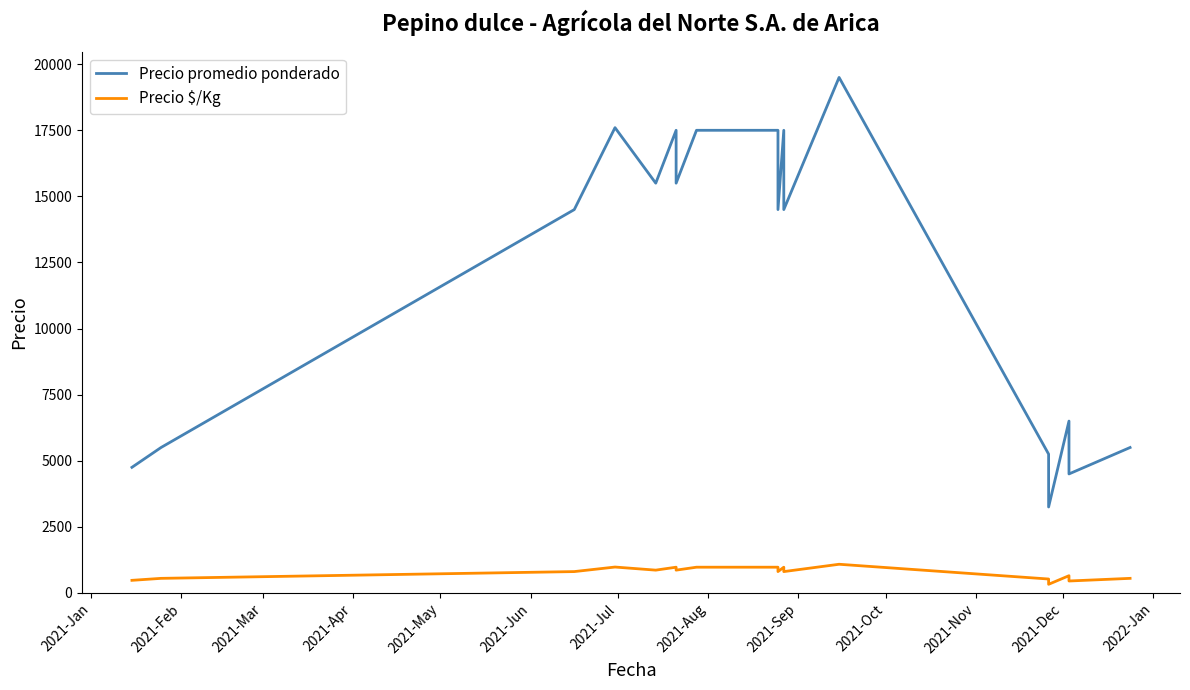

How many lines are shown in the chart?

2